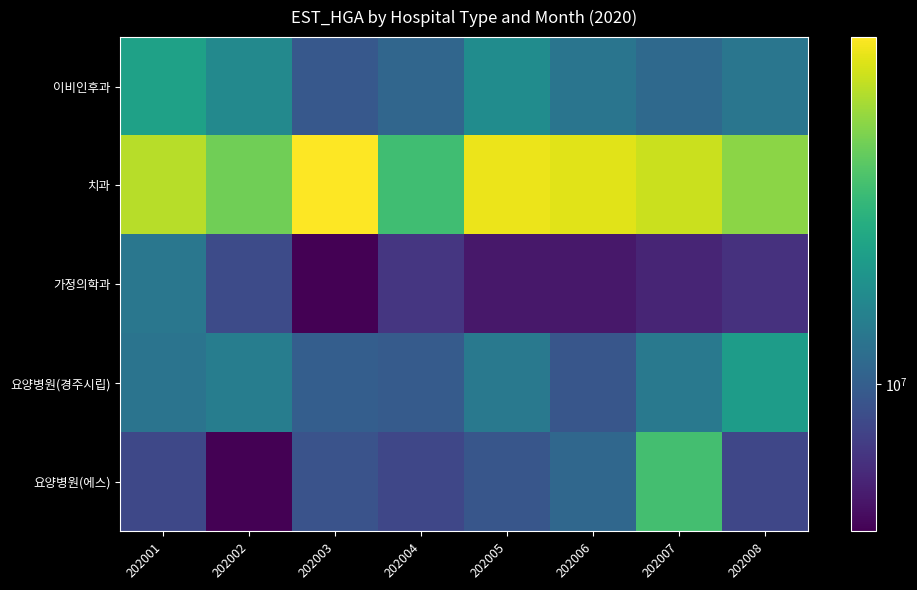

Between 202006 and 202003, which is larger?

202006